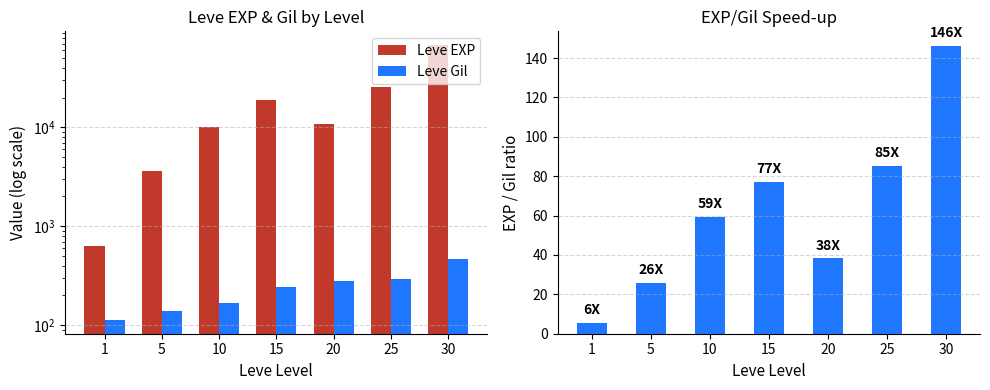

List the labels in order of Leve EXP value, smallest first.

1, 5, 10, 20, 15, 25, 30